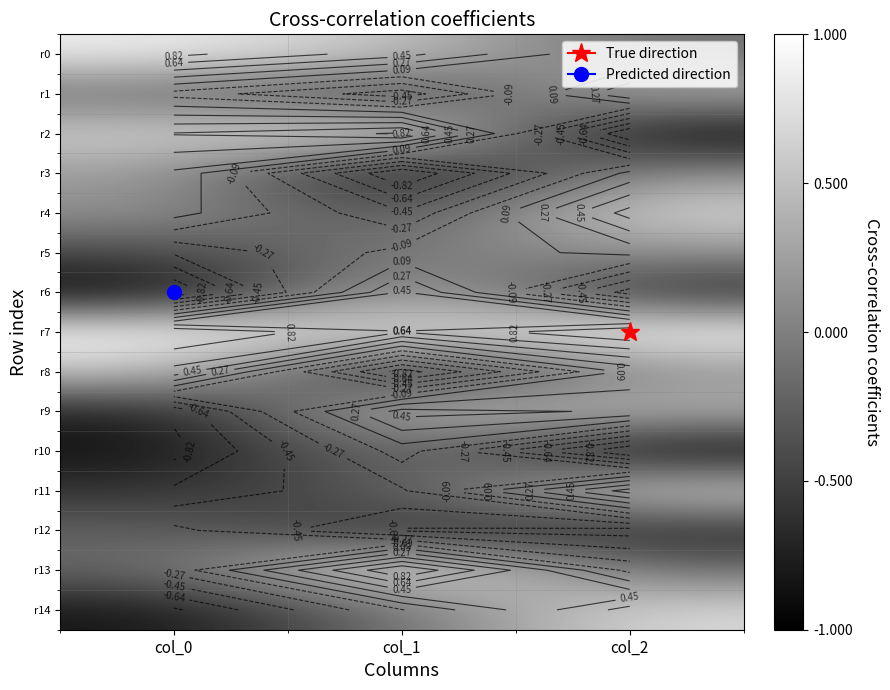

At col_2, list the series in order from smallest to largest.

r2, r10, r6, r12, r0, r13, r3, r5, r8, r1, r9, r4, r11, r14, r7